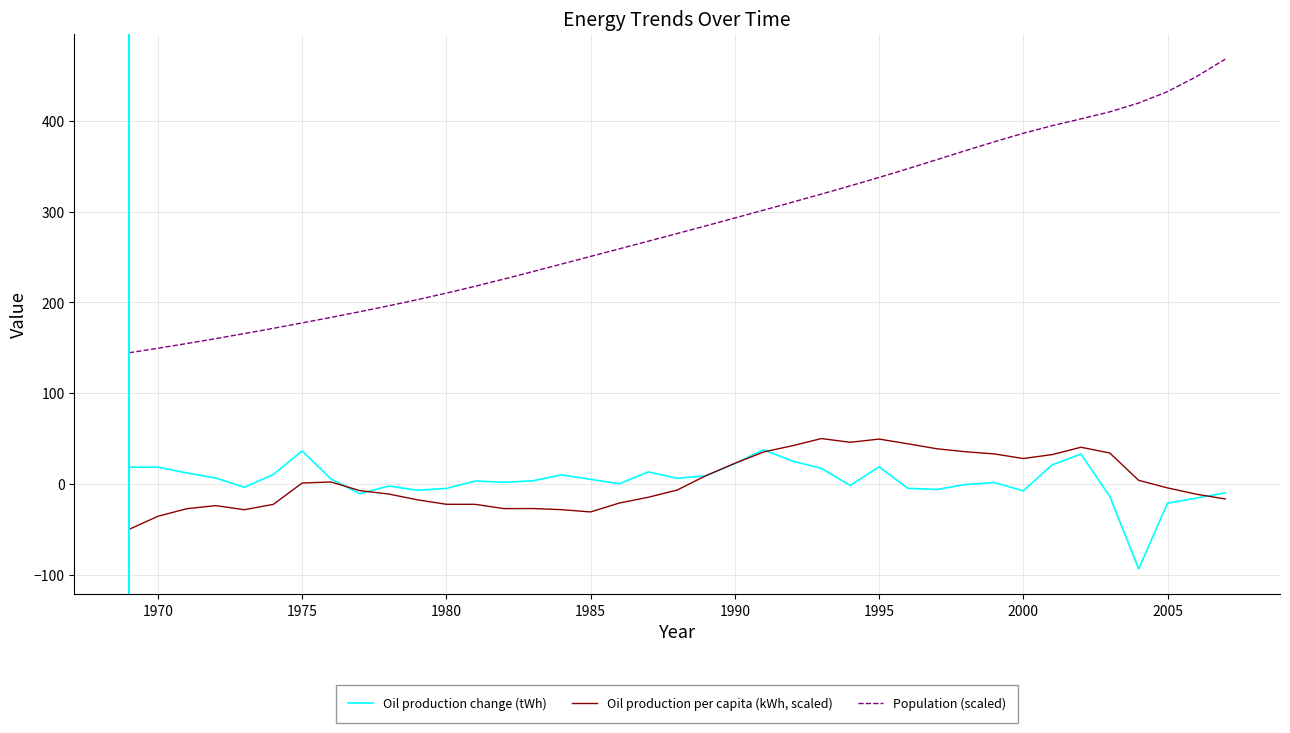

What is the minimum value shown in the chart?

-93.6